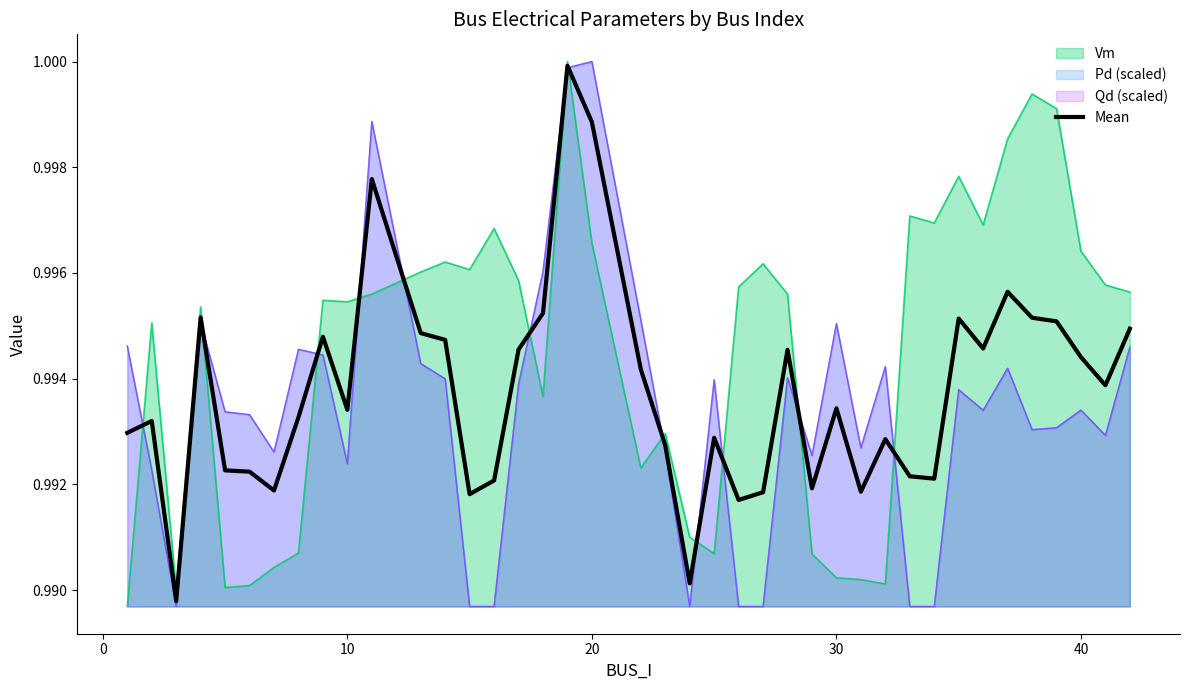

What is the sum of all values?

39.7